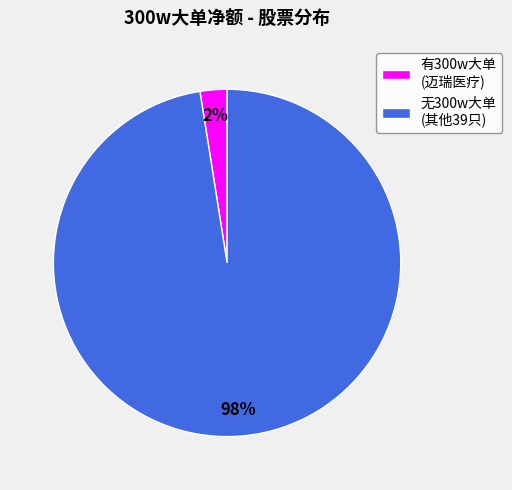

Count the number of slices in the pie.

2